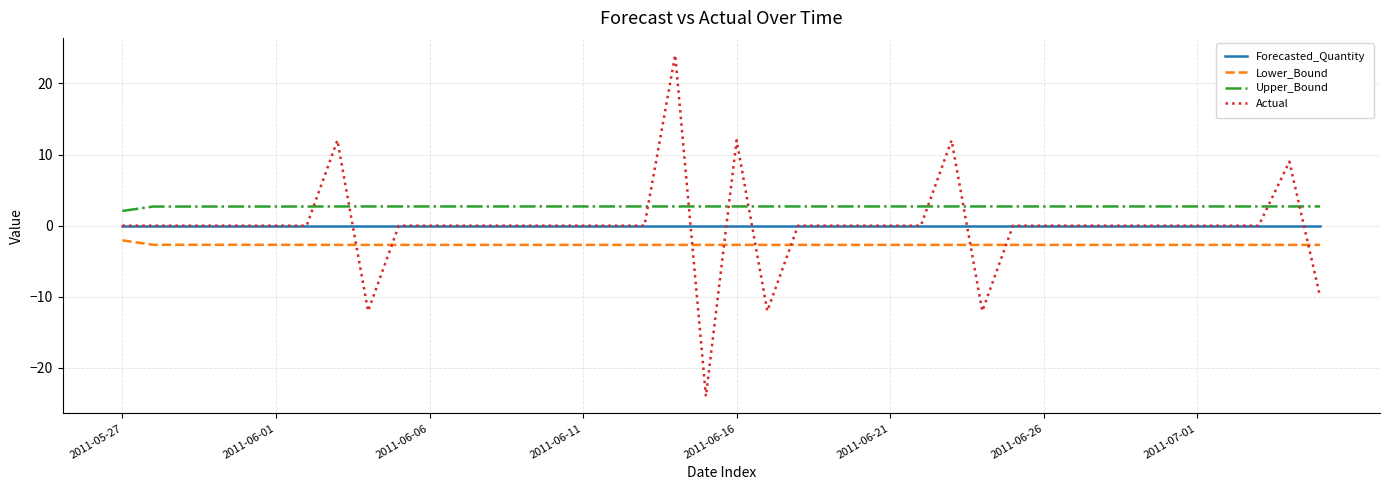

Which series has the widest spread of values?

Actual